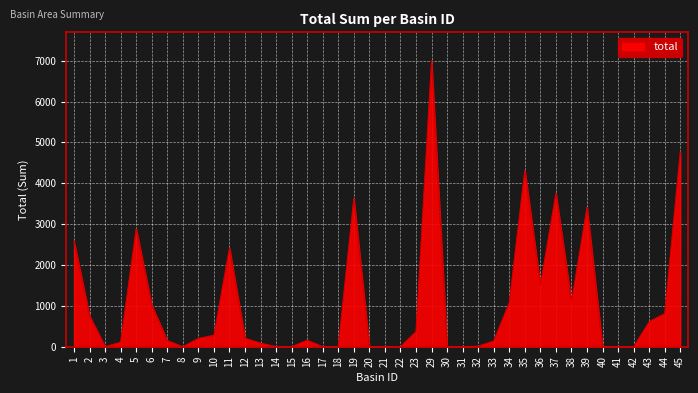

What is the maximum value shown in the chart?

6996.1